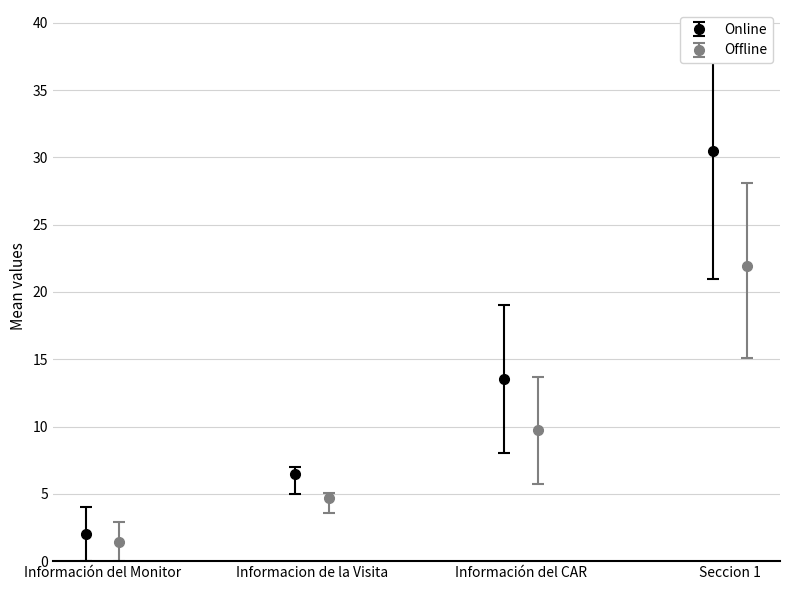

What is the difference between the maximum and minimum values in the Mean Orden series?

28.5